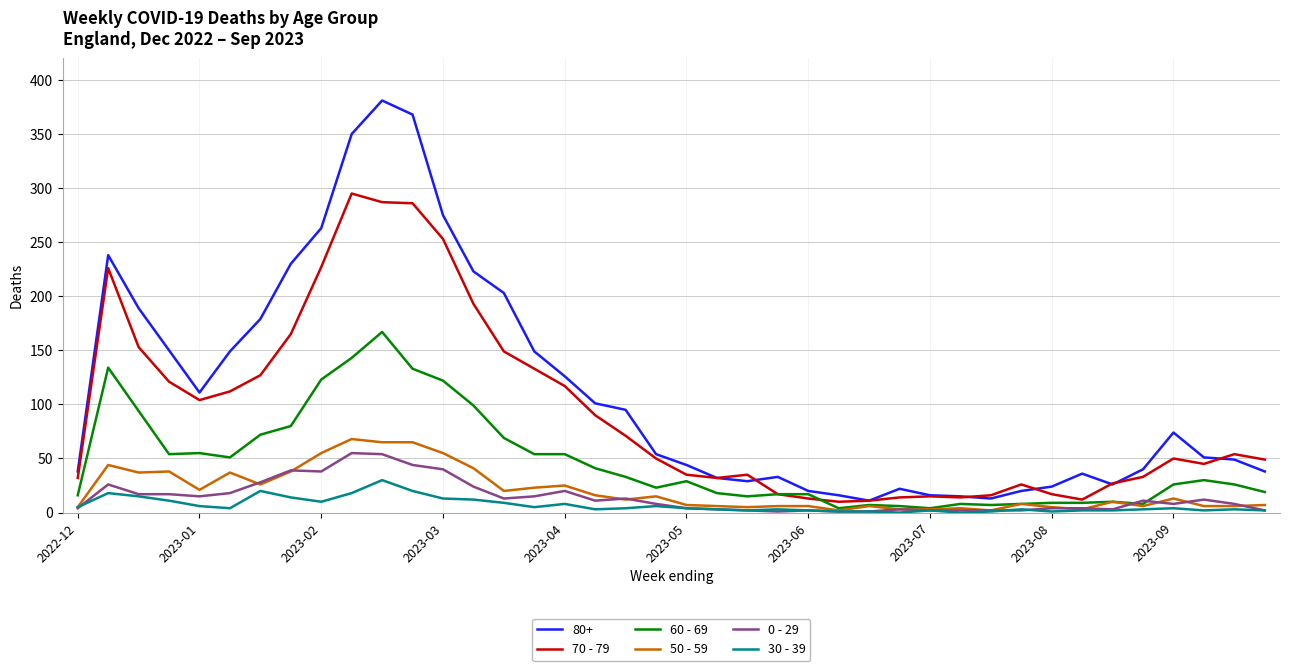

Does the chart display data point markers on the line(s)?

No